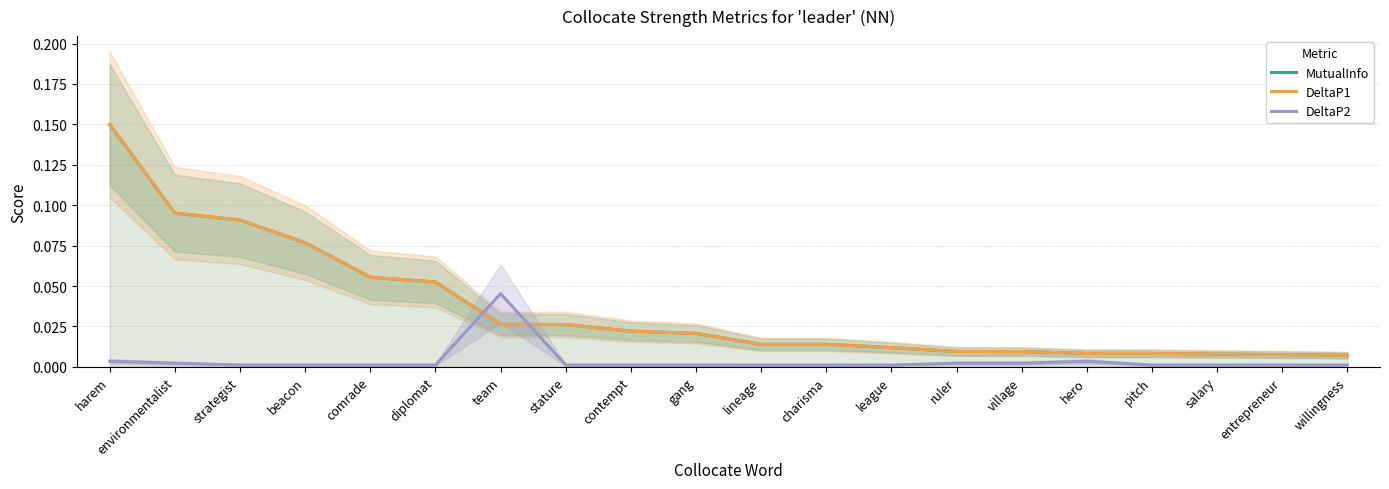

How many categories are shown in the chart?

20